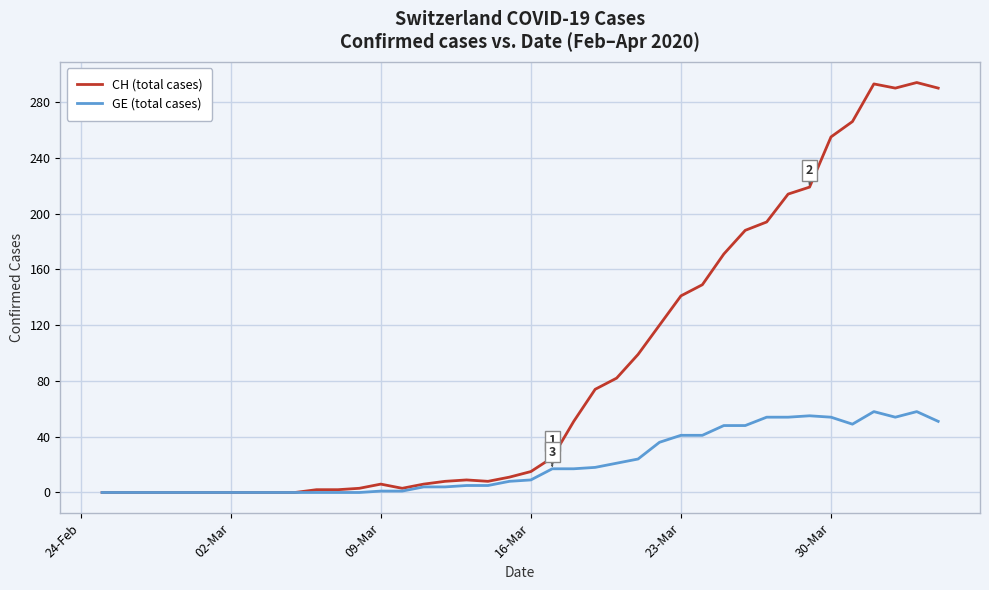

Which series has the largest range (max minus min)?

CH (total cases)